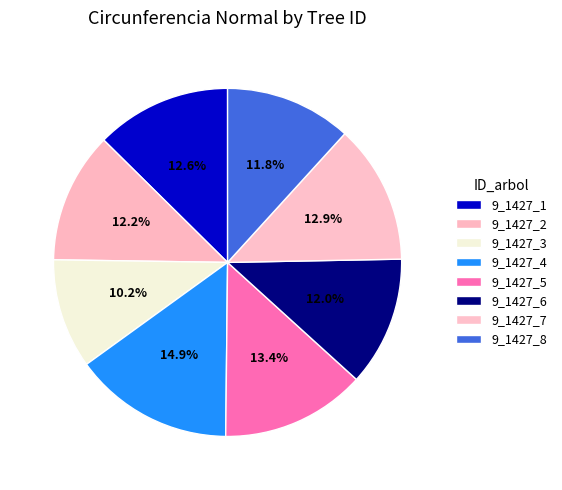

To the nearest percent, what is the combined percentage of 9_1427_4 and 9_1427_7?

28%